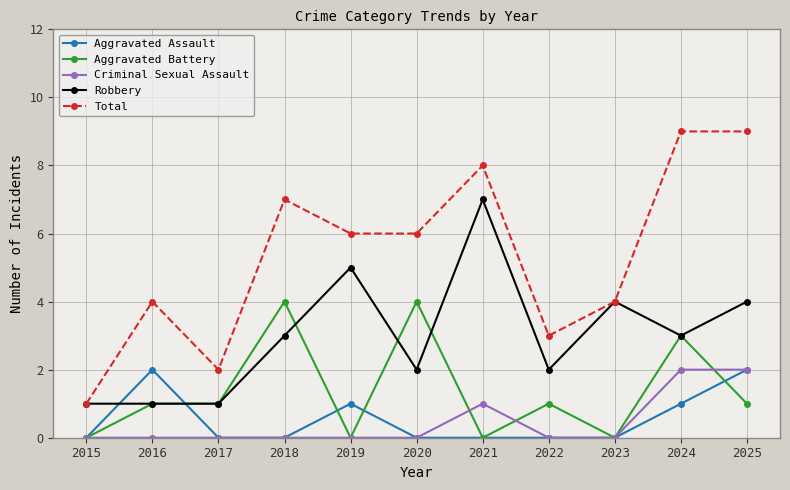

True or false: Total and Criminal Sexual Assault intersect in this chart.

False